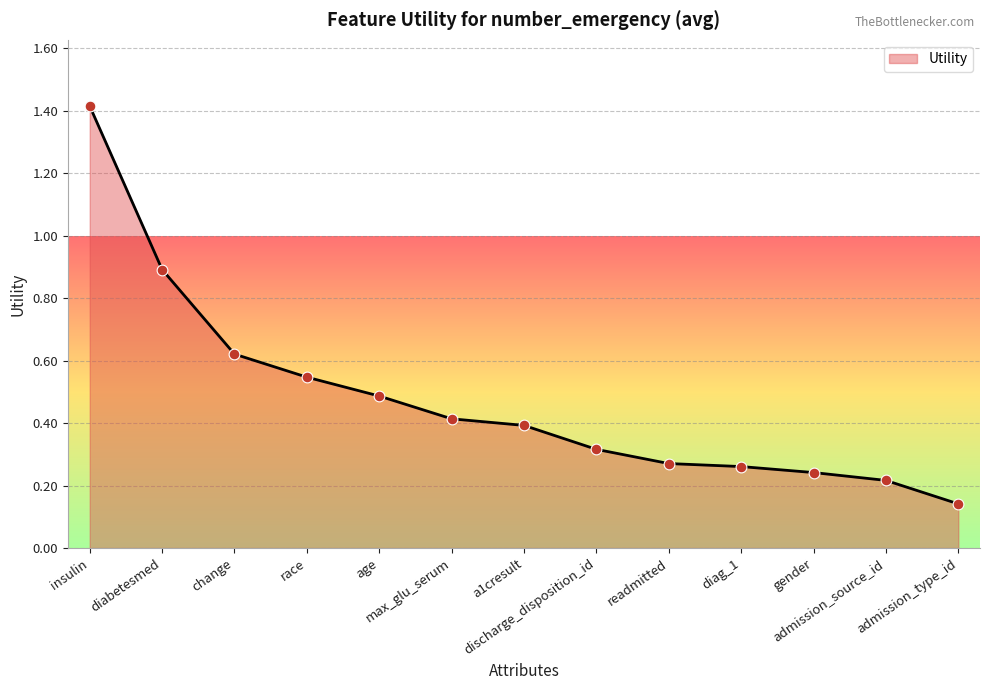

What is the change in value from insulin to admission_source_id?

-1.2